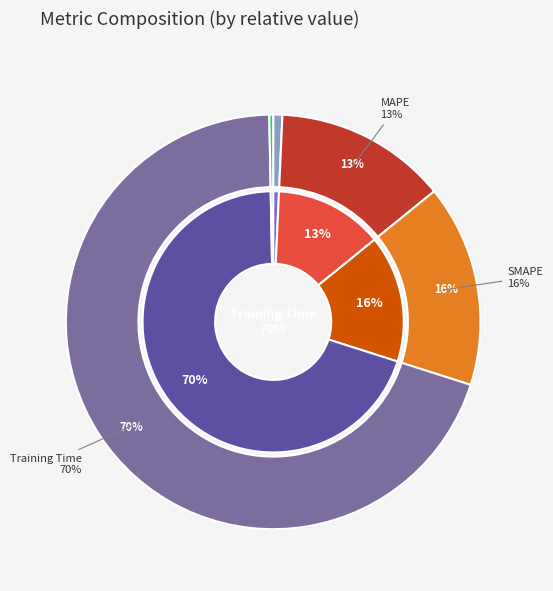

Does any single category account for the majority?

Yes